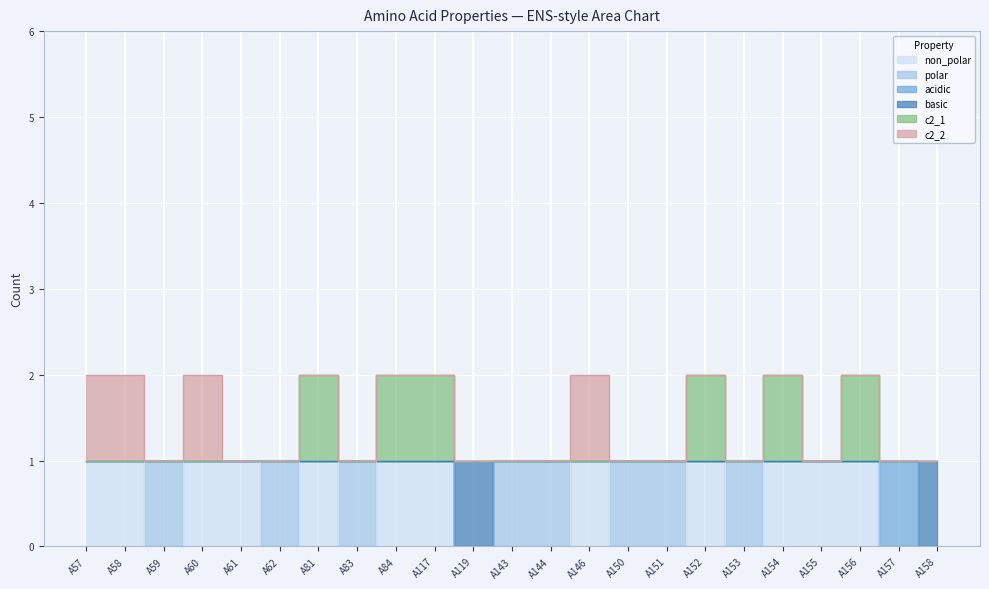

True or false: basic and c2_1 intersect in this chart.

False